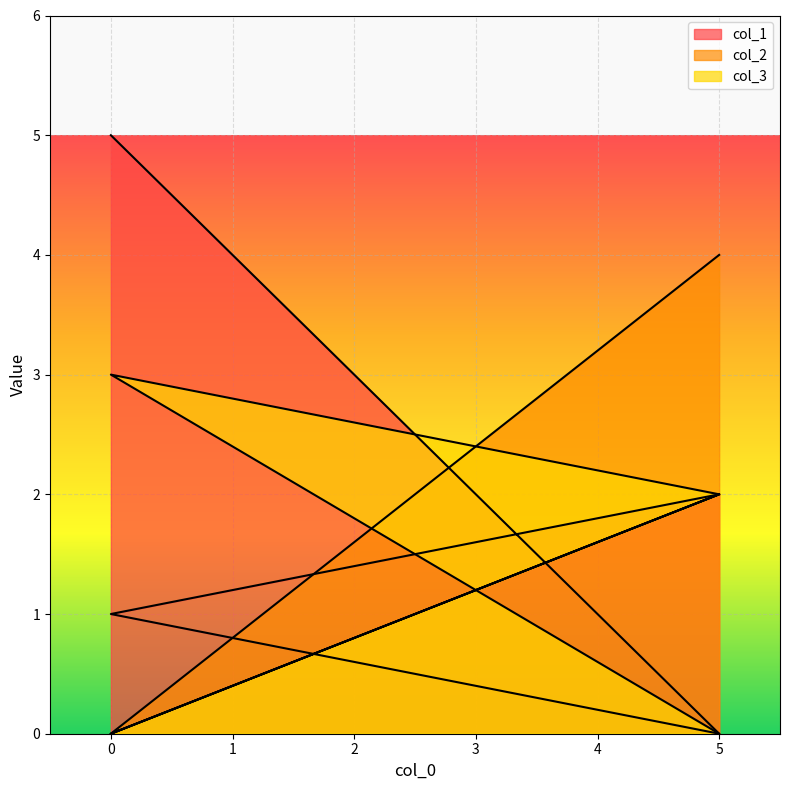

What is the label of the 4th point from the left?

5